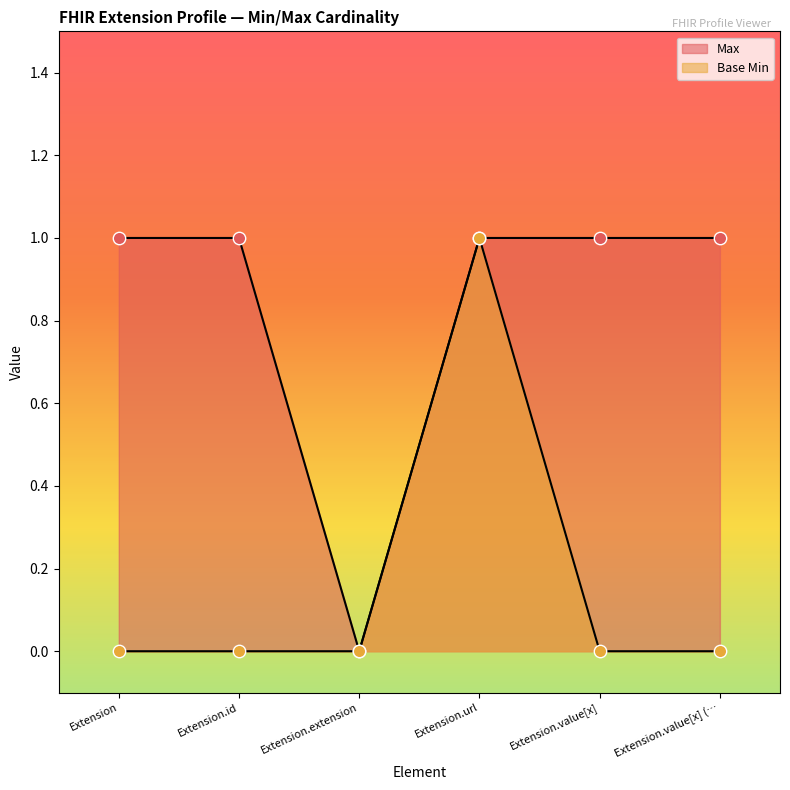

What are all the series names shown in the legend?

Max, Base Min